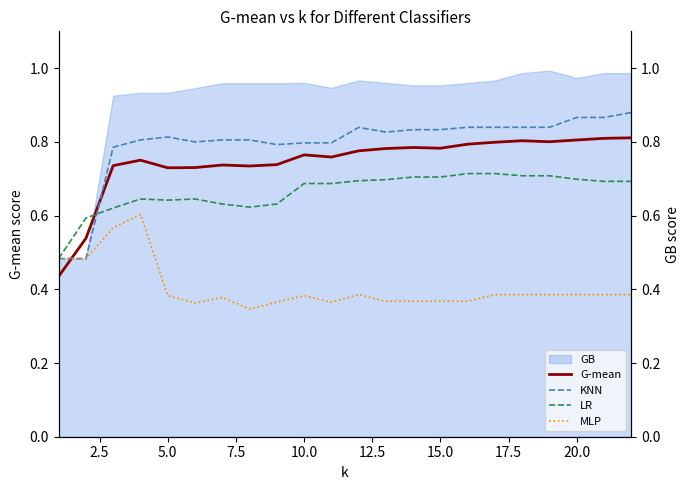

How many interior local peaks does the MLP series have?

4